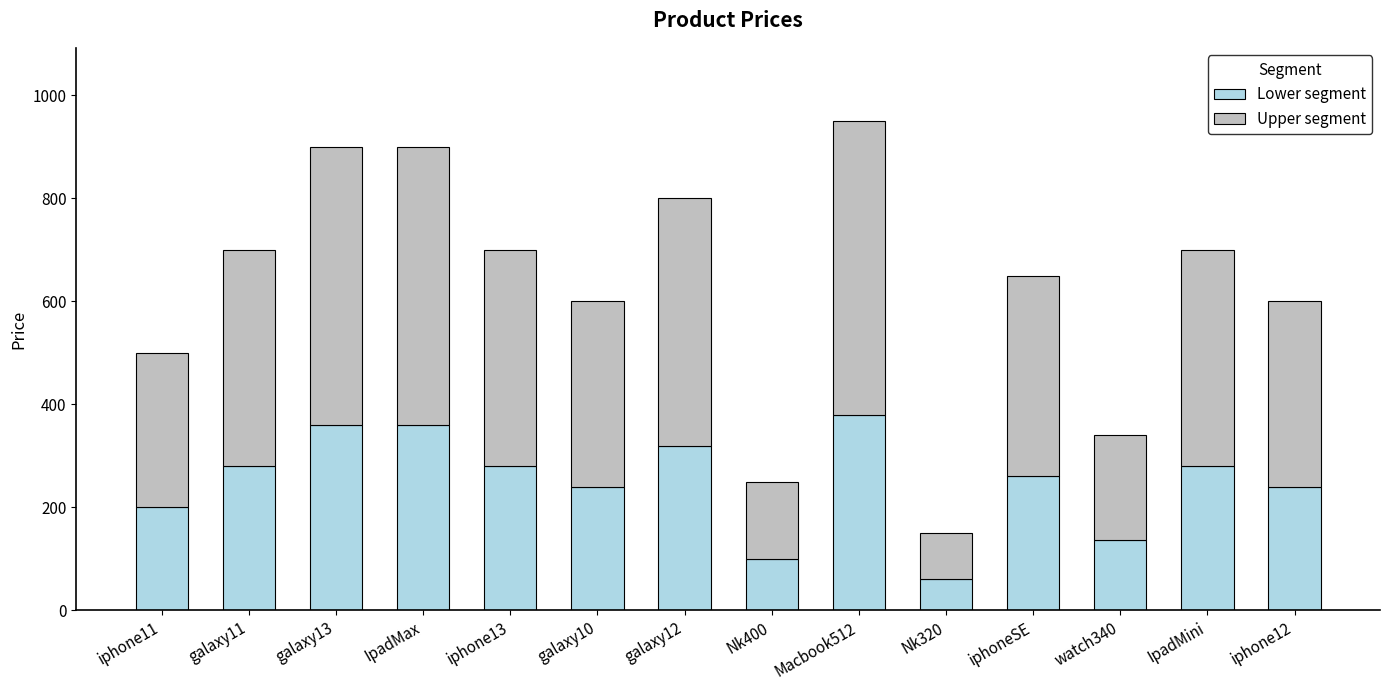

What is the difference between the second highest and second lowest values in the Lower segment series?

260